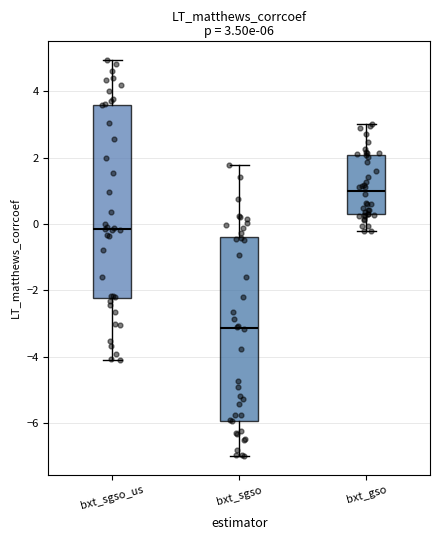

Which box is the tallest, from its lower edge to its upper edge?

bxt_sgso_us